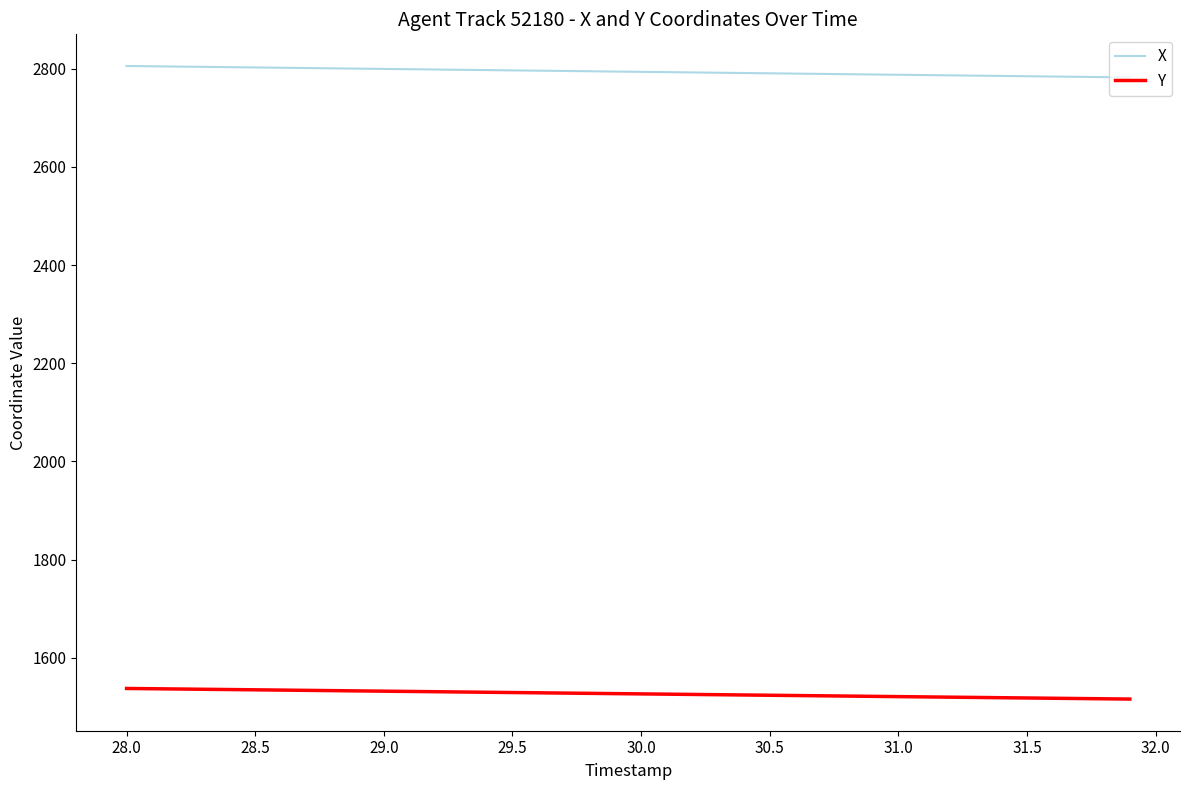

How many lines are shown in the chart?

2